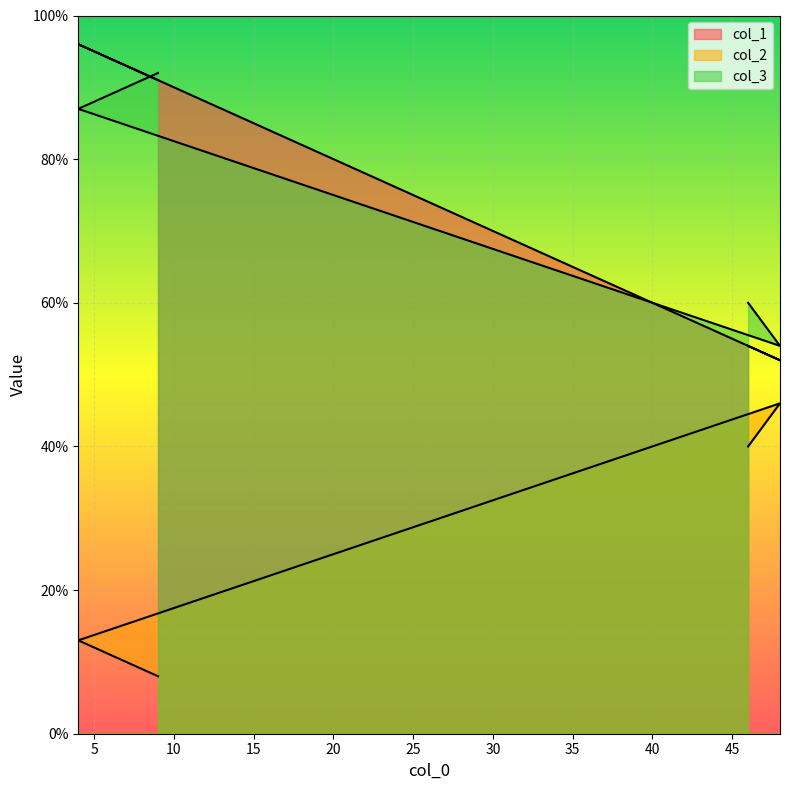

The value of col_1 at 46 is 15. True or false?

False